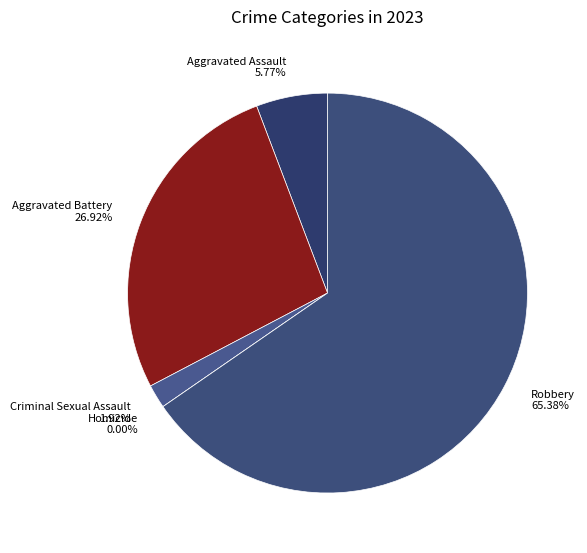

What portion of the pie excludes Criminal Sexual Assault?

98.1%